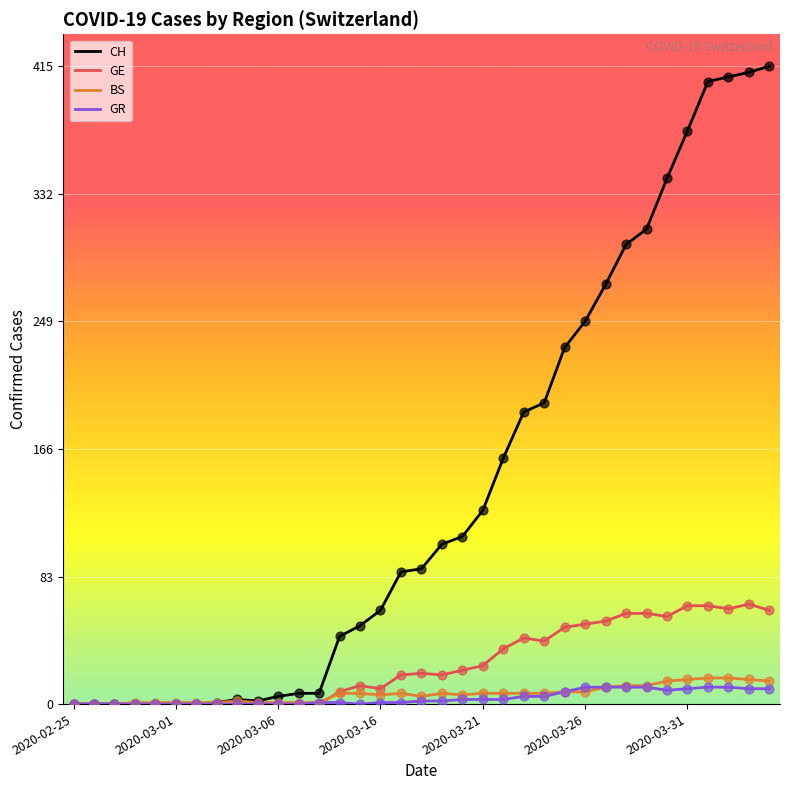

Which series has the largest total across all categories?

CH